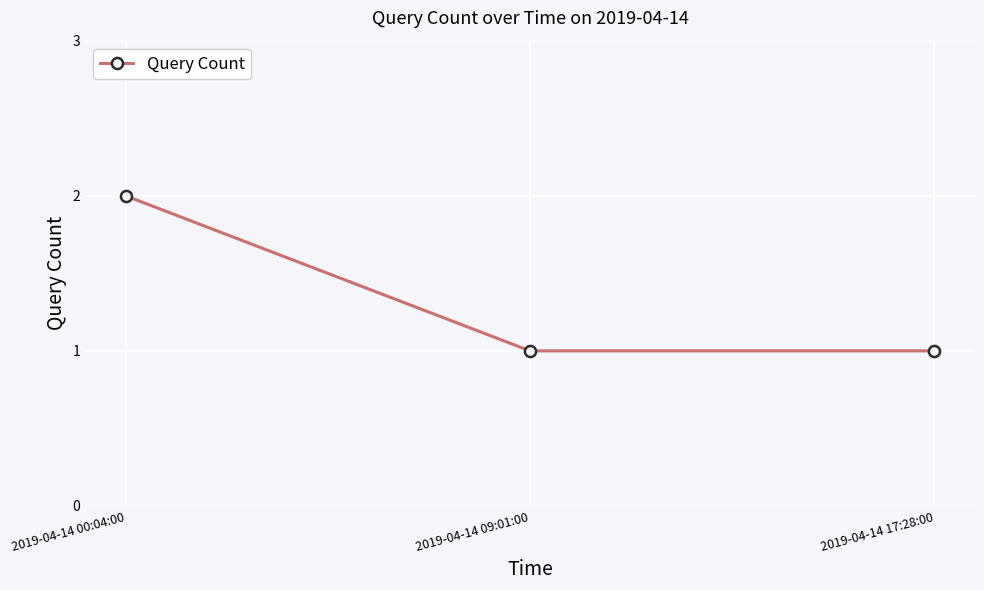

True or false: the data shows 0 at 2019-04-14 09:01:00.

False